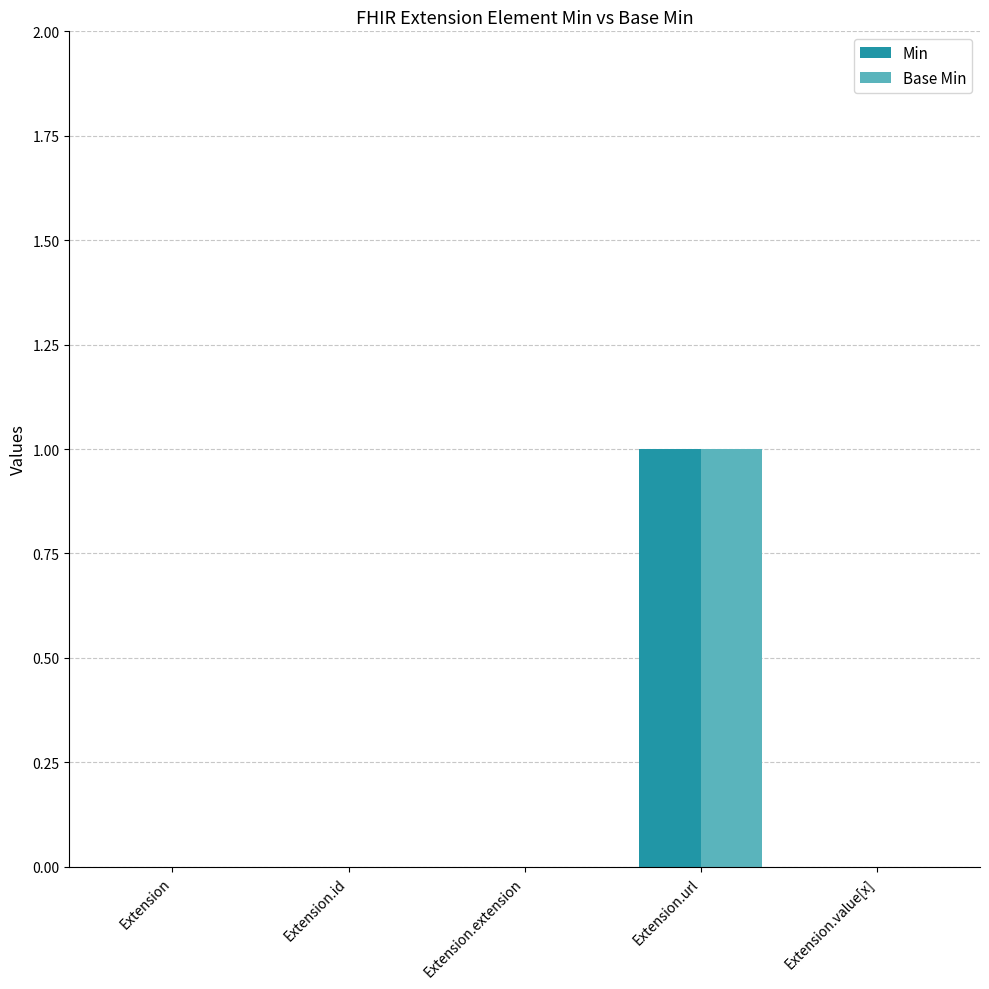

What is the maximum value shown in the chart?

1